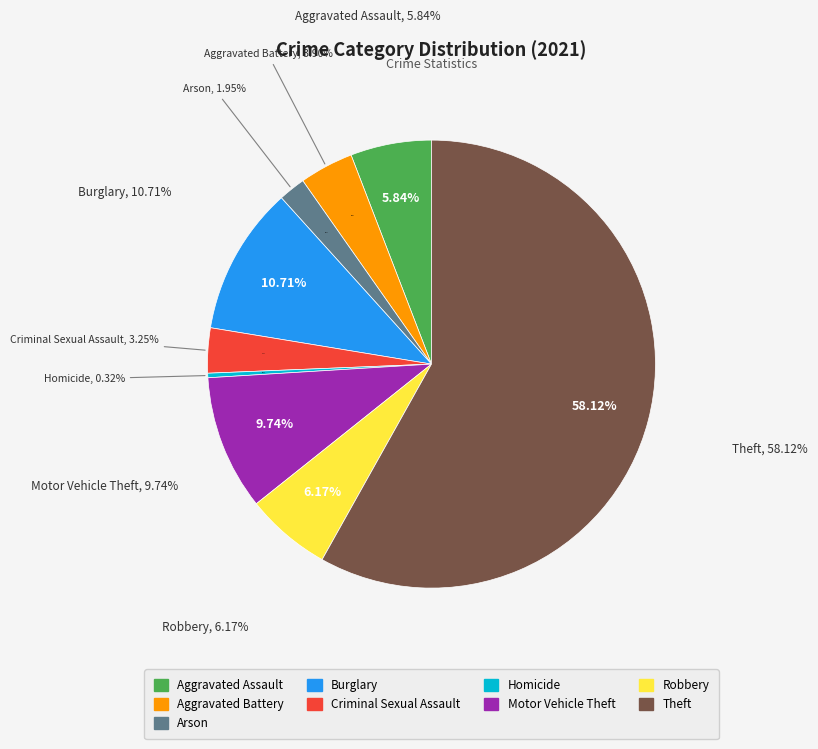

Between Aggravated Assault and Motor Vehicle Theft, which is larger?

Motor Vehicle Theft